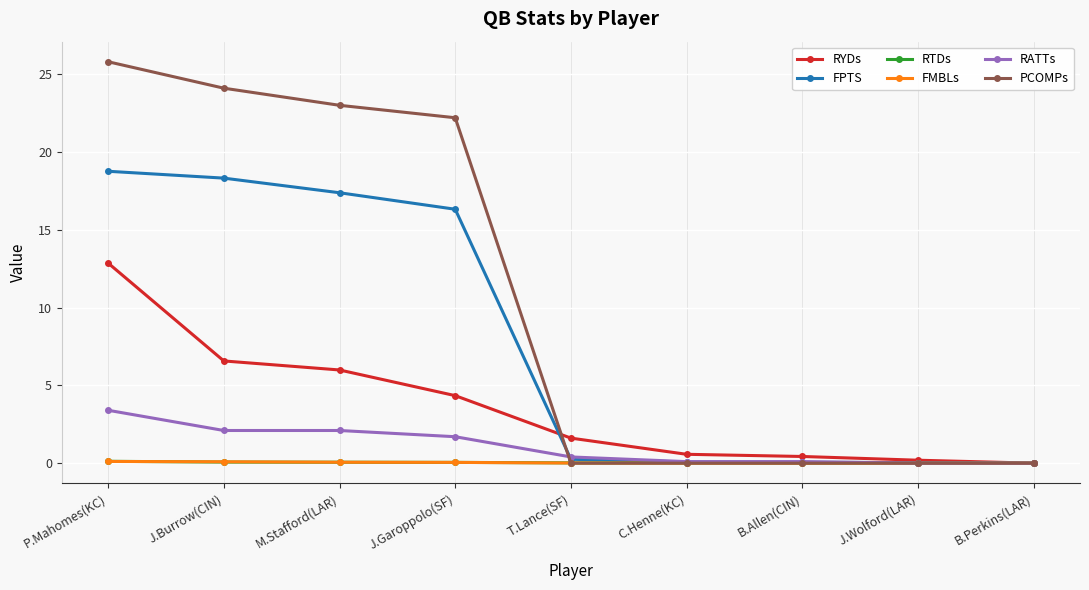

Which series has the widest spread of values?

PCOMPs